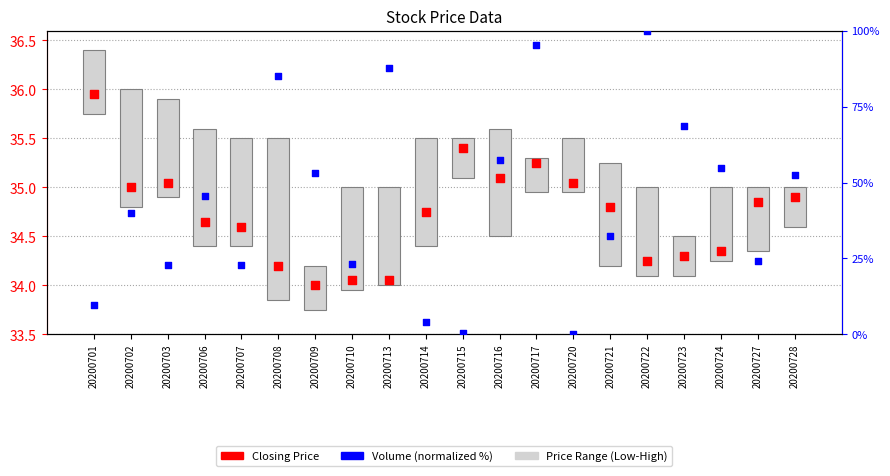

What is the total value across all series at 20200728?

87.3